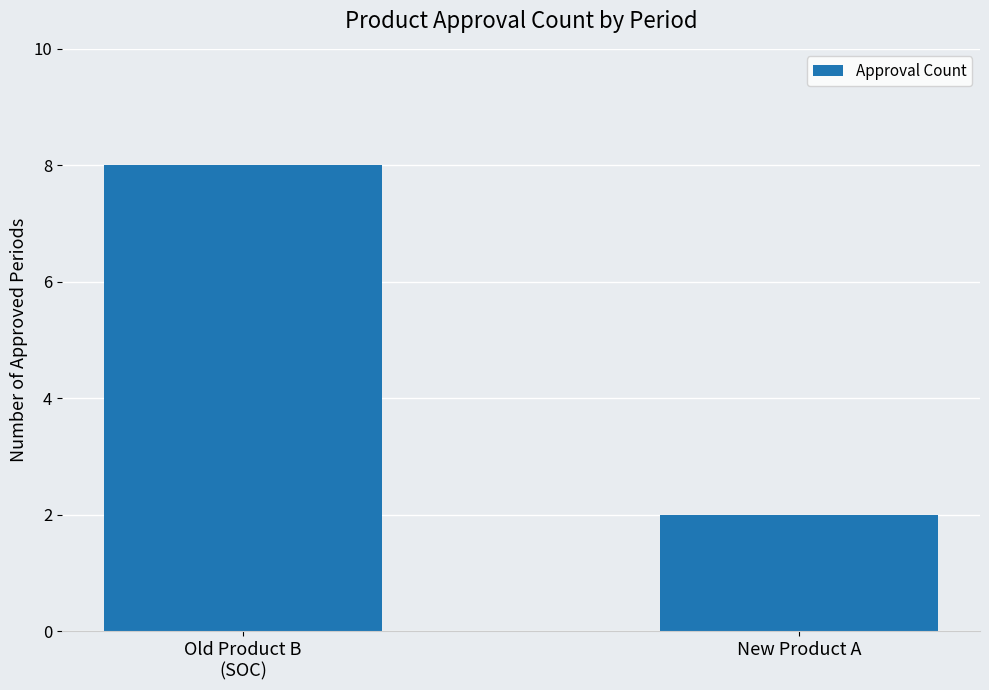

List the labels in order of value, largest first.

Old Product B
(SOC), New Product A